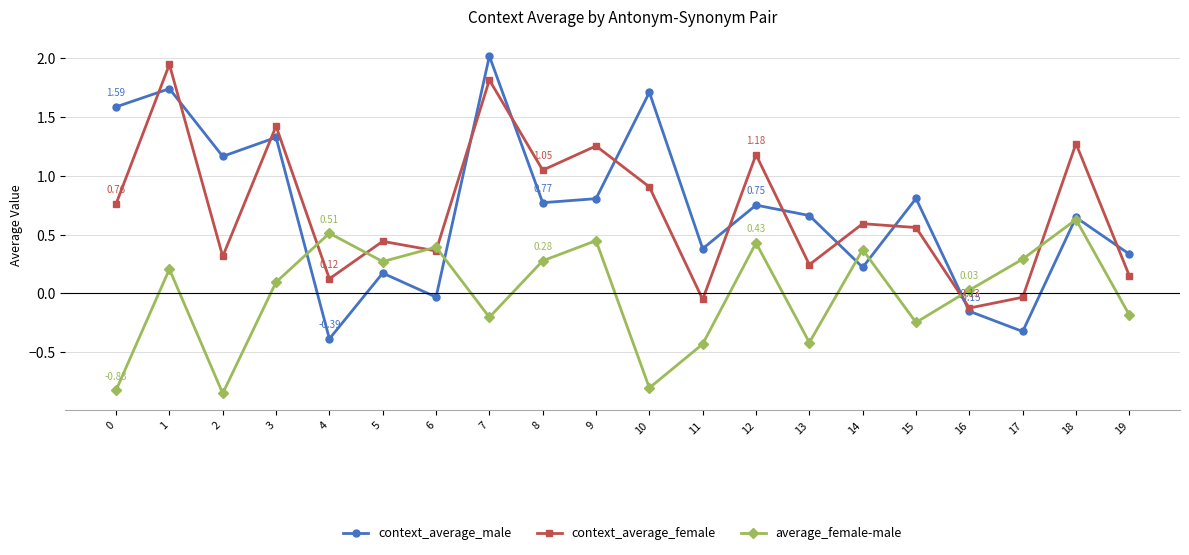

Is the value of context_average_male at 8 greater than the value of context_average_female at 12?

No